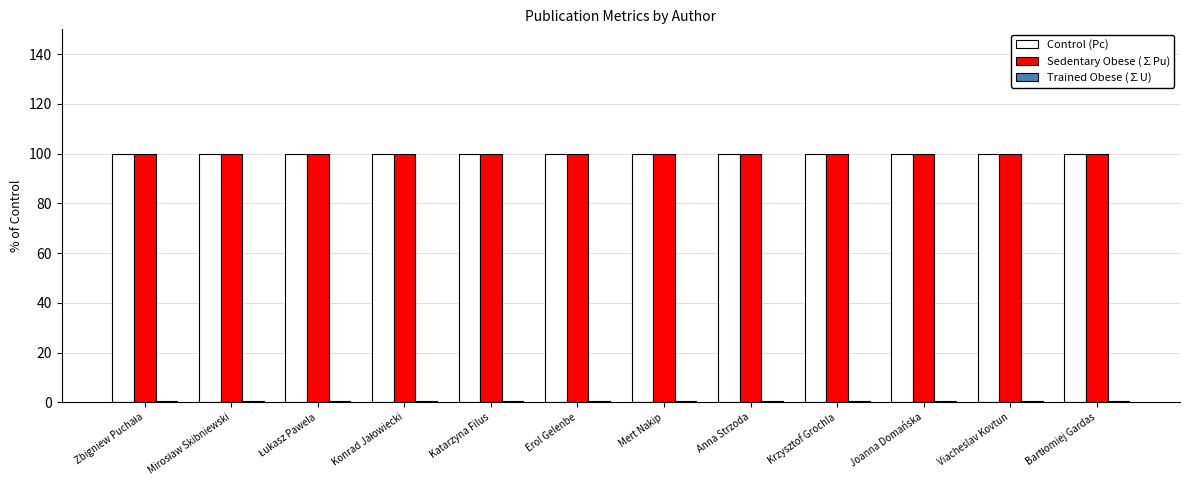

True or false: Sedentary Obese (∑Pu) has a value of 59.6 at Mert Nakip.

False